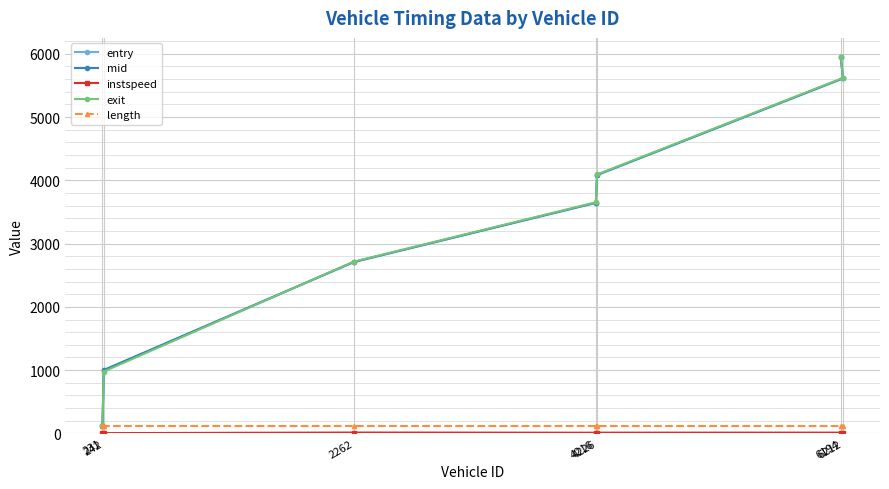

Read the exit value at 231.

127.7